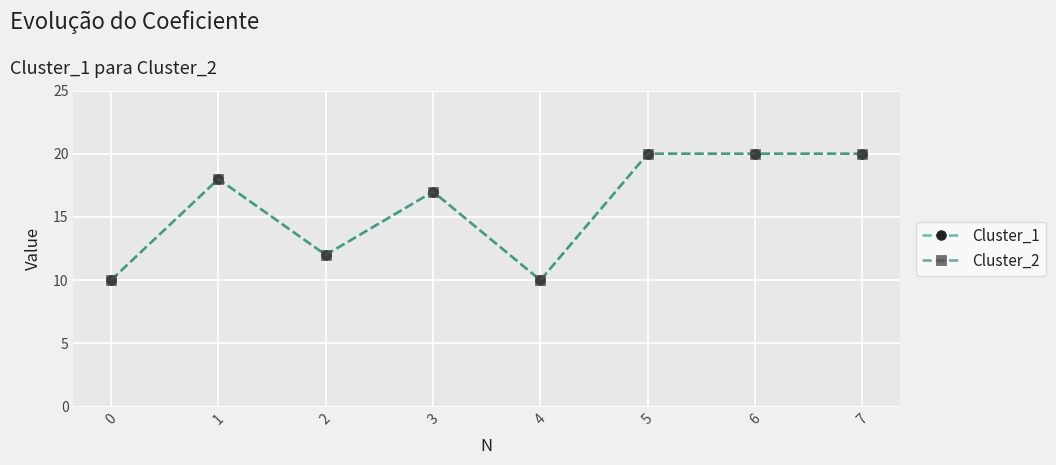

Where is the first local minimum for Cluster_2?

2